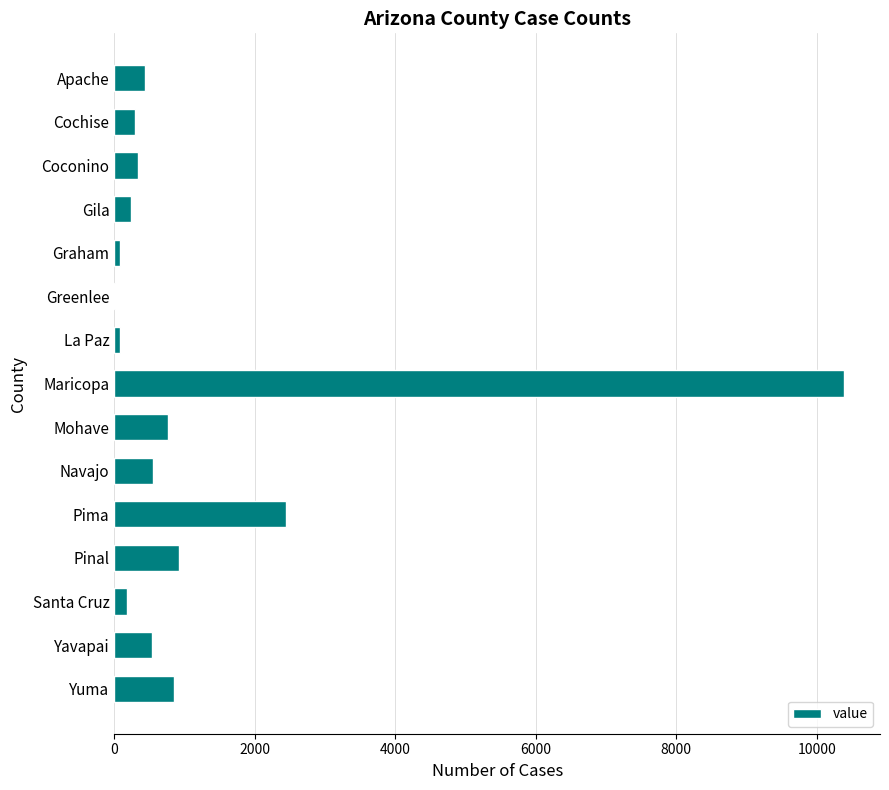

What is the sum of all values?

18100